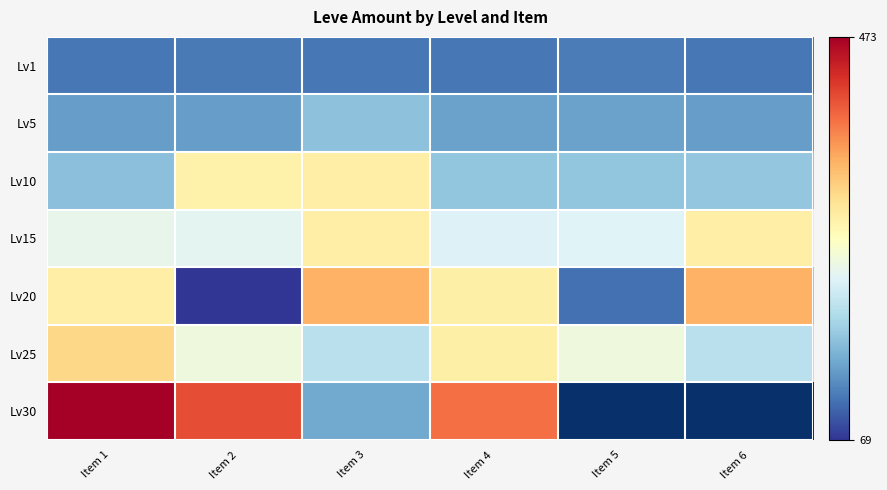

At which category is the sum across all series the highest?

Item 1